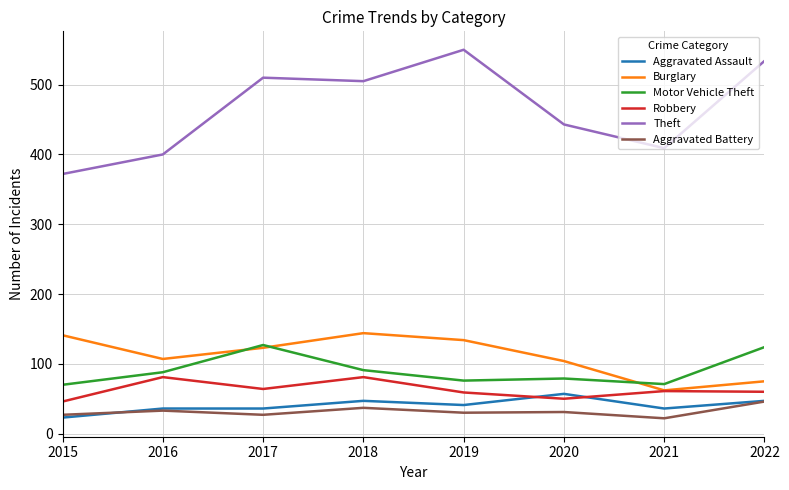

What is the total value across all series at 2020?

764